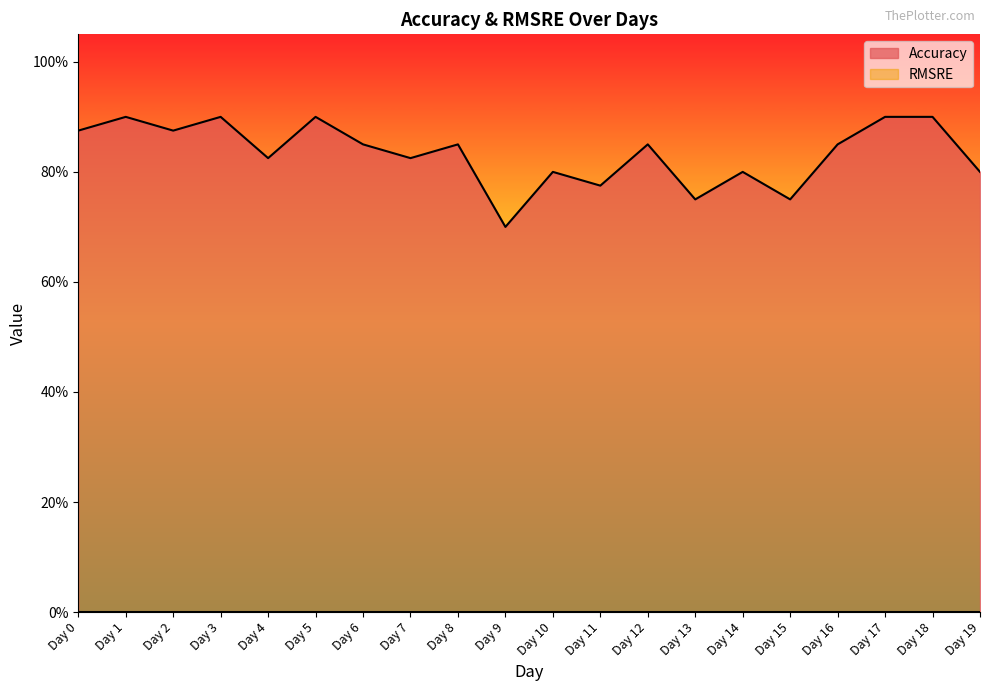

What is the average value?

0.8